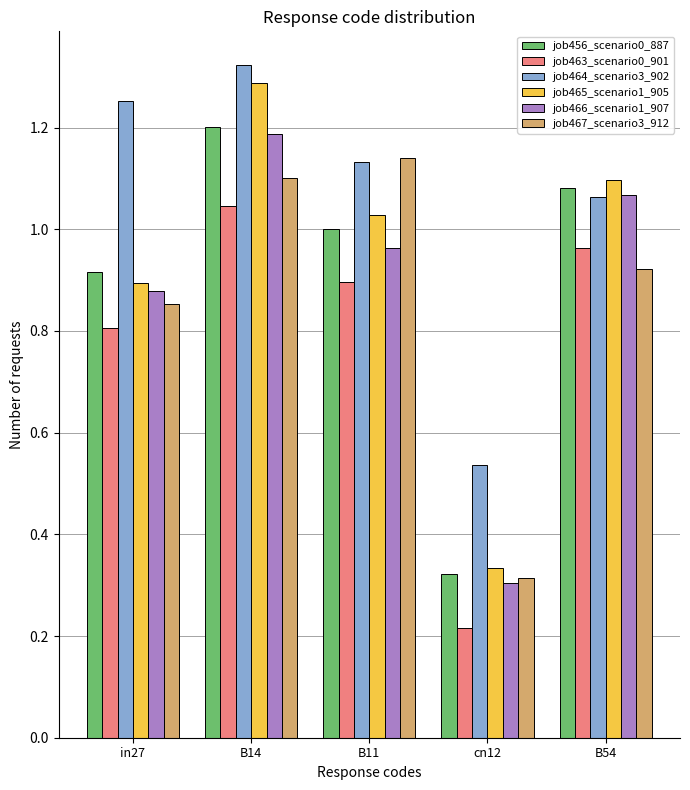

What is the sum of all job467_scenario3_912 values?

4.3